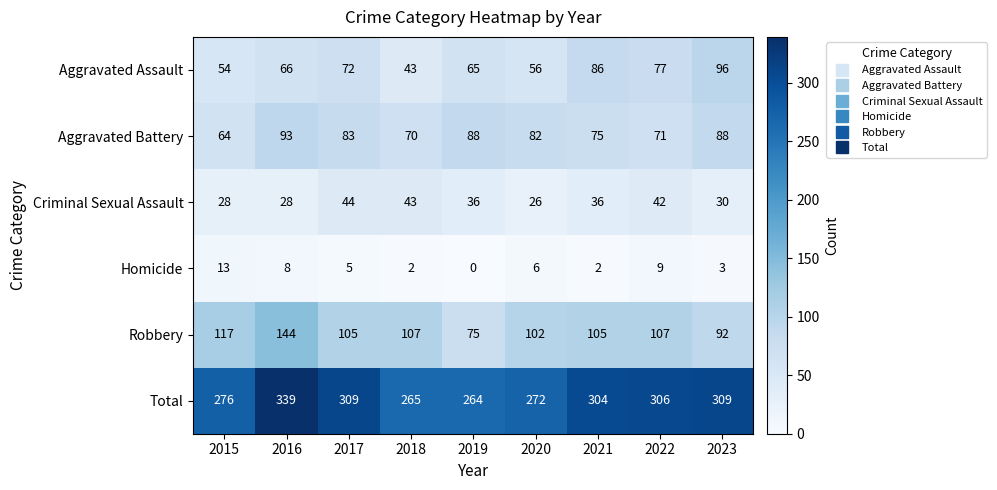

What is the total value across all series at 2016?

678